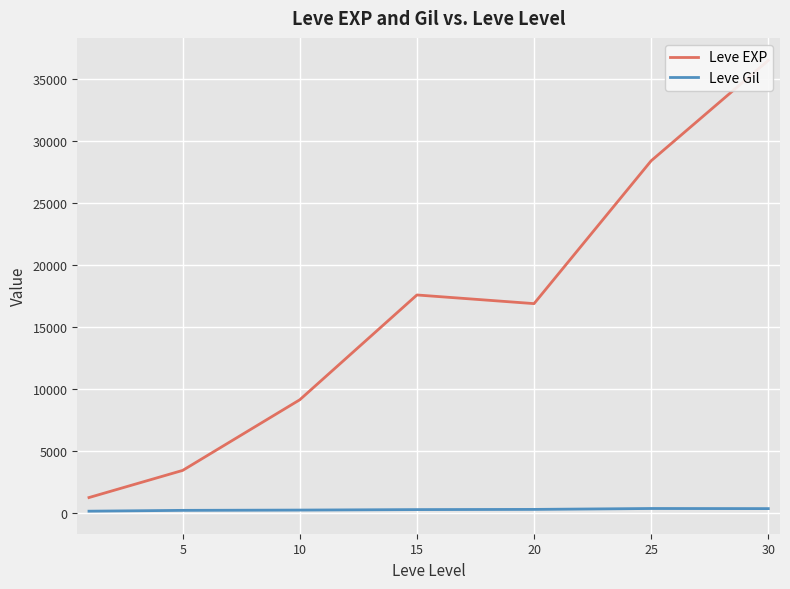

At 25, list the series in order from smallest to largest.

Leve Gil, Leve EXP